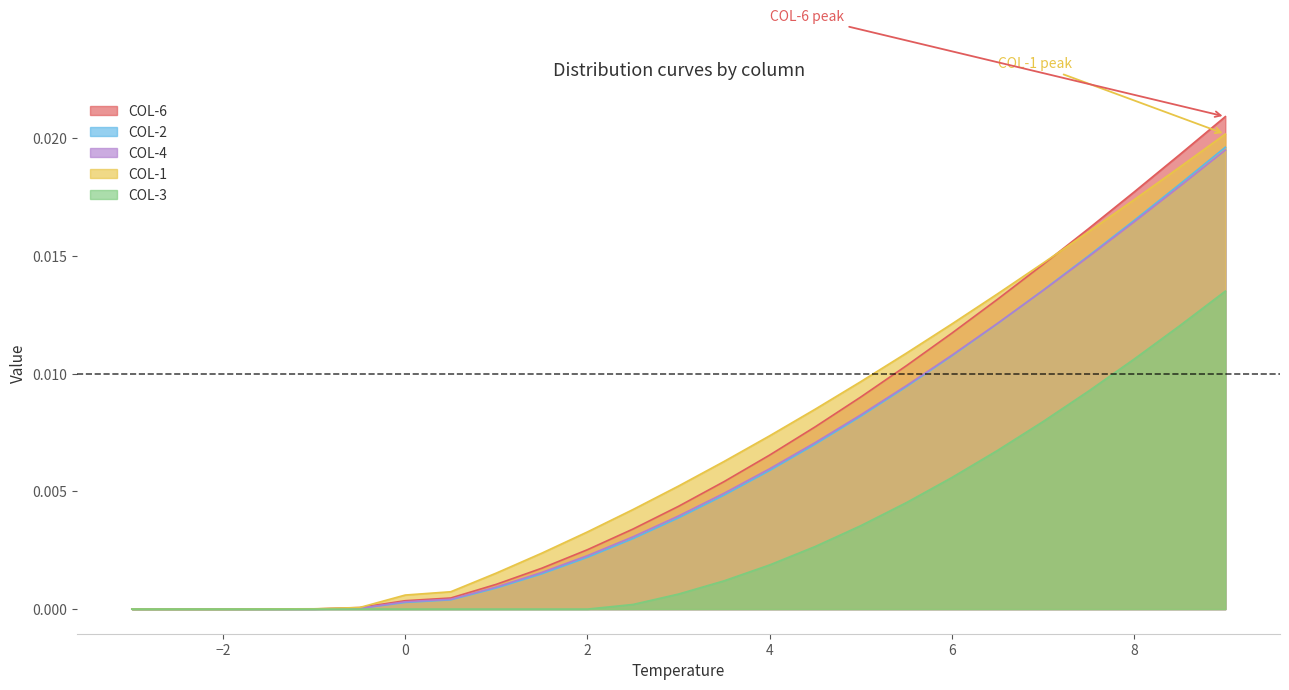

Which series has the largest range (max minus min)?

COL-6